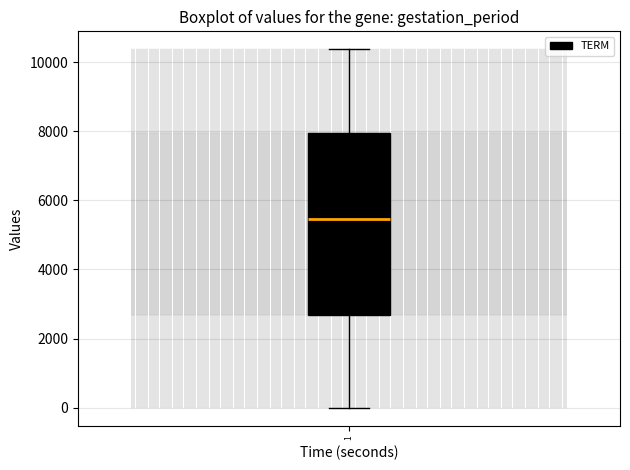

Where does the median line of the box at x = 1 sit on the y-axis? The values are not printed on the chart, so give them approximately, as read against the axis.

5400